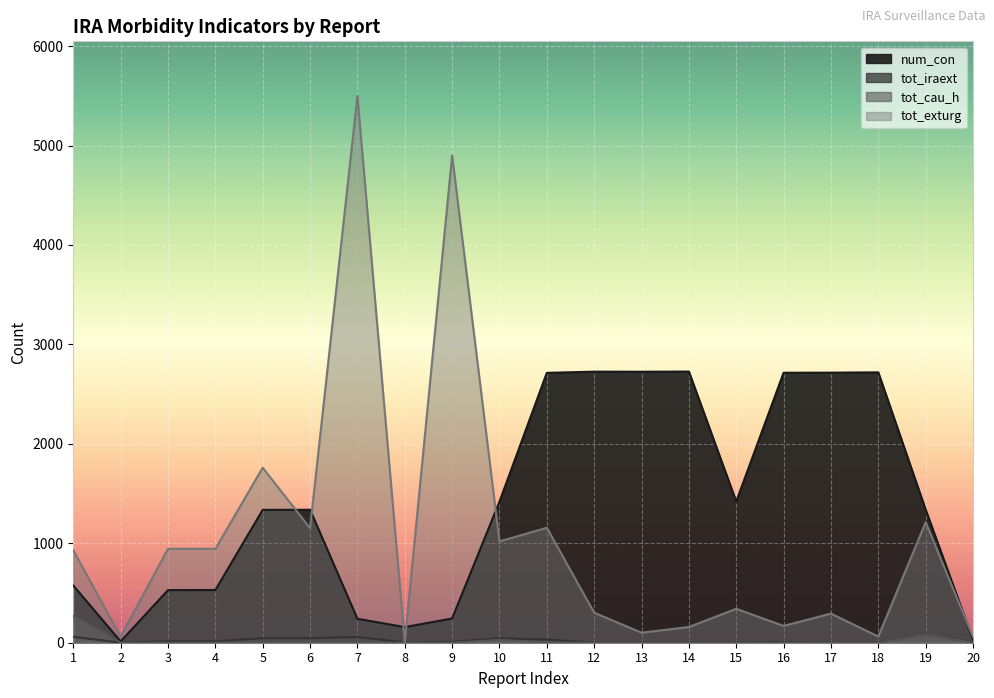

Rank the series by their maximum value, from lowest to highest.

tot_iraext, tot_cau_h, num_con, tot_exturg